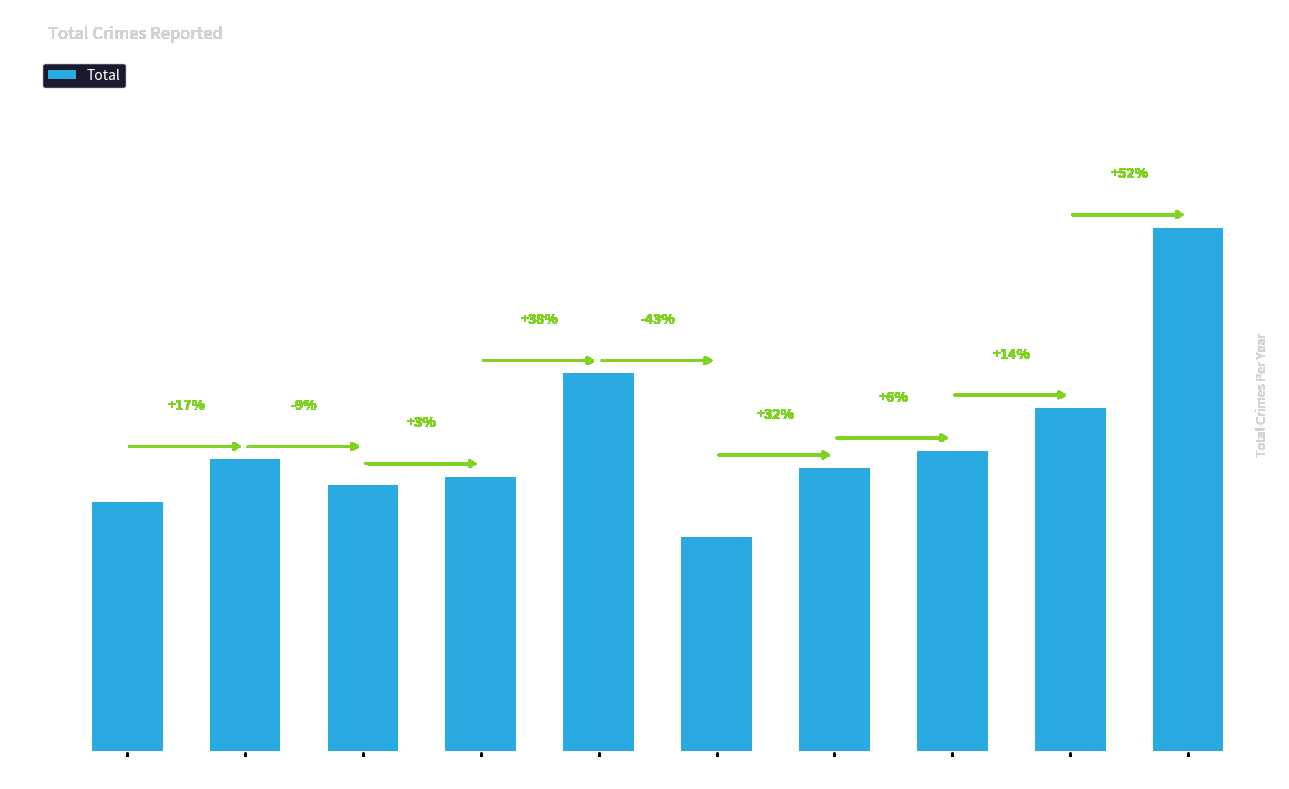

What is the greatest value displayed?

61